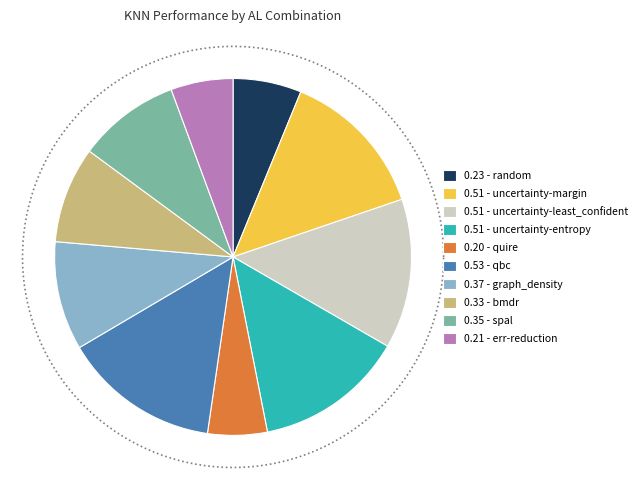

To the nearest percent, what is the combined percentage of spal and uncertainty-entropy?

23%